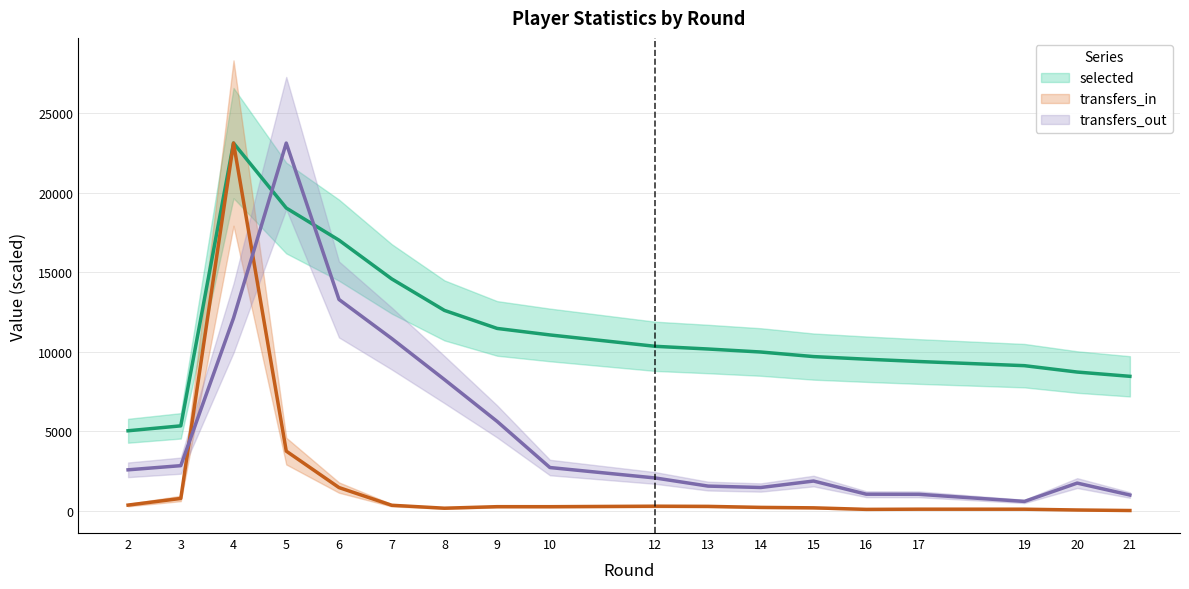

Is it true that transfers_out equals 809.6 at 14?

False